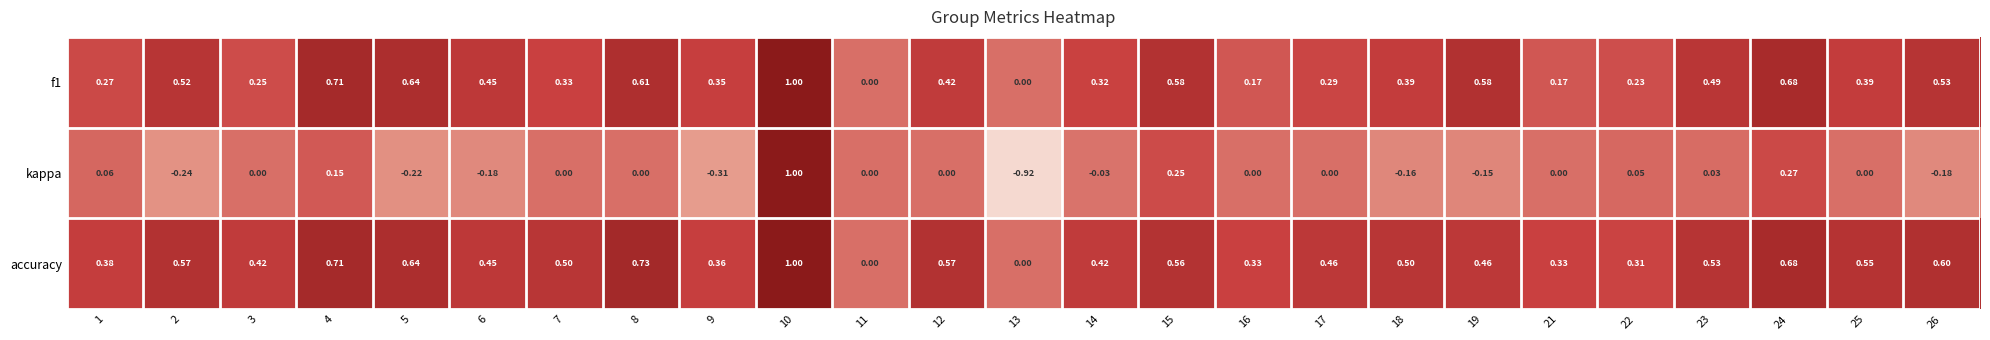

Rank the series at 2 from lowest to highest value.

kappa, f1, accuracy